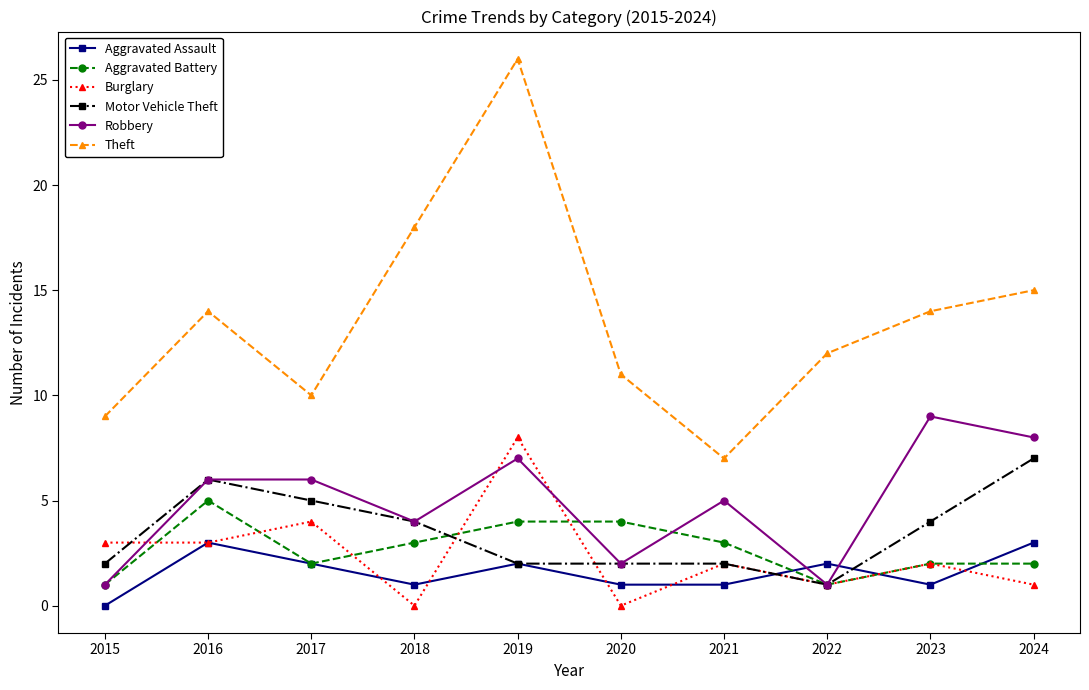

How many lines are shown in the chart?

6